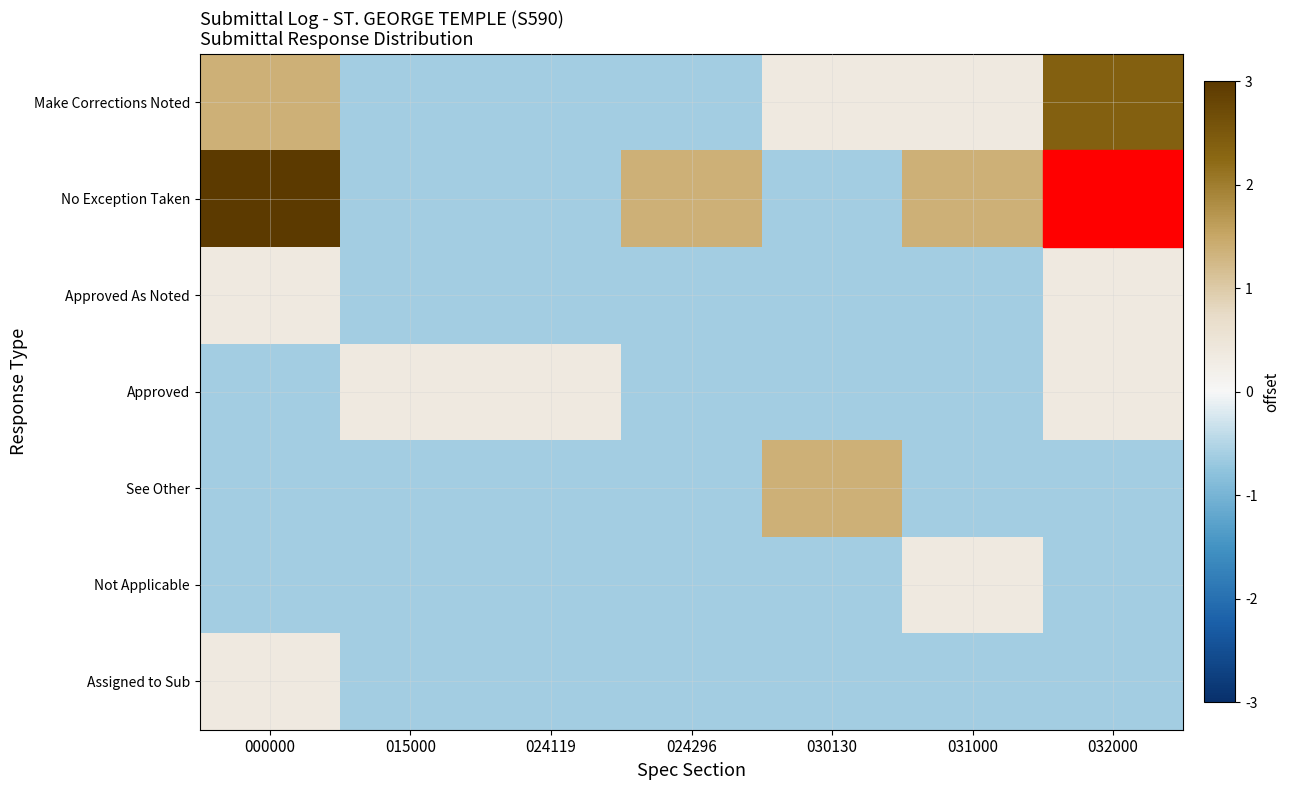

Reading right to left, list all the values displayed in this chart.

Make Corrections Noted: 032000=2.4	031000=0.4	030130=0.4	024296=-0.6	024119=-0.6	015000=-0.6	000000=1.4
No Exception Taken: 032000=6.4	031000=1.4	030130=-0.6	024296=1.4	024119=-0.6	015000=-0.6	000000=3.4
Approved As Noted: 032000=0.4	031000=-0.6	030130=-0.6	024296=-0.6	024119=-0.6	015000=-0.6	000000=0.4
Approved: 032000=0.4	031000=-0.6	030130=-0.6	024296=-0.6	024119=0.4	015000=0.4	000000=-0.6
See Other: 032000=-0.6	031000=-0.6	030130=1.4	024296=-0.6	024119=-0.6	015000=-0.6	000000=-0.6
Not Applicable: 032000=-0.6	031000=0.4	030130=-0.6	024296=-0.6	024119=-0.6	015000=-0.6	000000=-0.6
Assigned to Sub: 032000=-0.6	031000=-0.6	030130=-0.6	024296=-0.6	024119=-0.6	015000=-0.6	000000=0.4